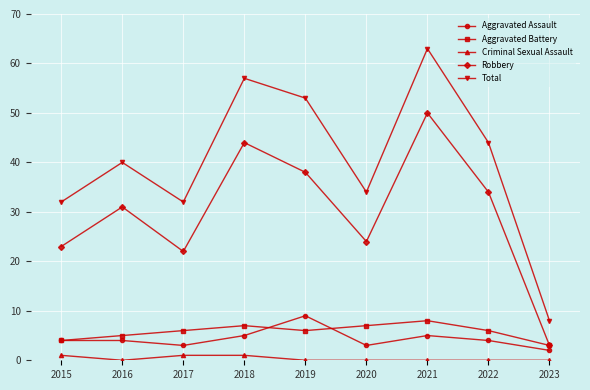

At how many categories does at least one series exceed 21?

8